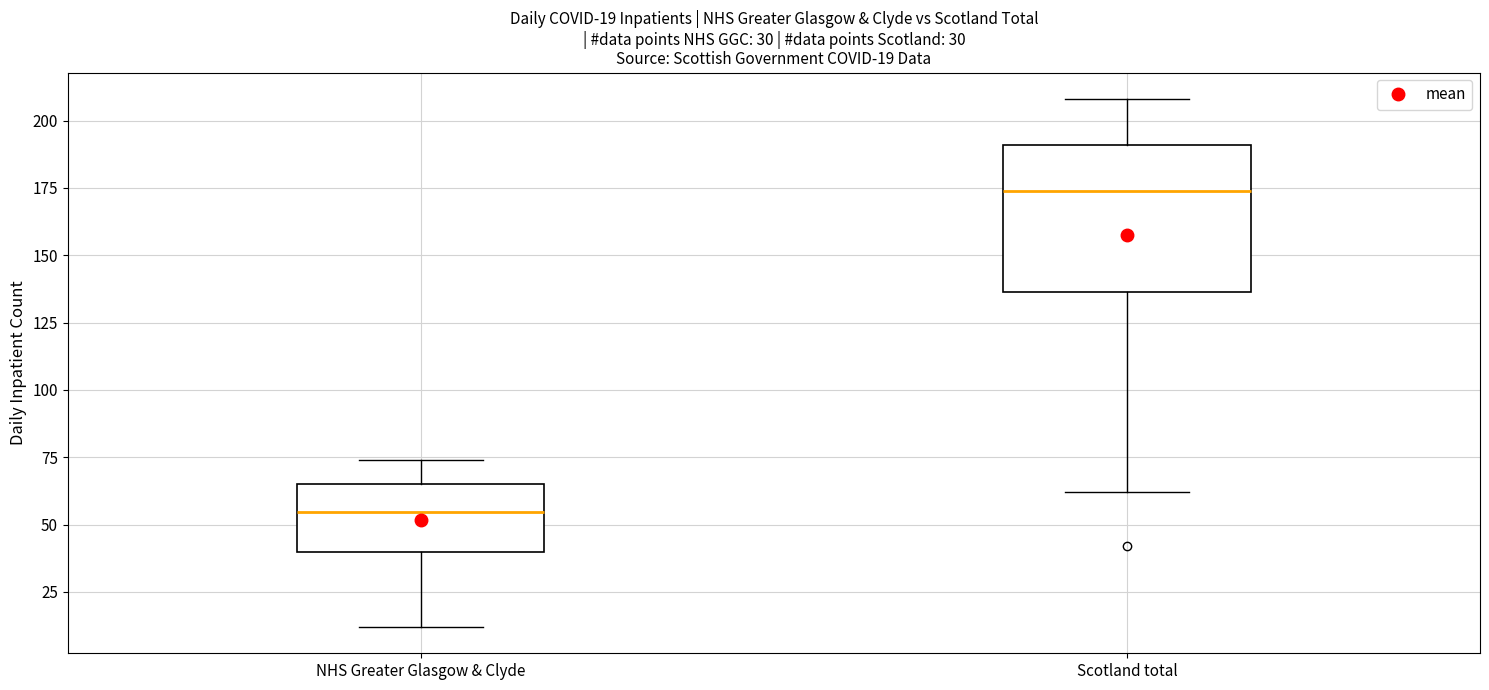

Comparing the boxes themselves (not the whiskers), which one is the tallest?

Scotland total